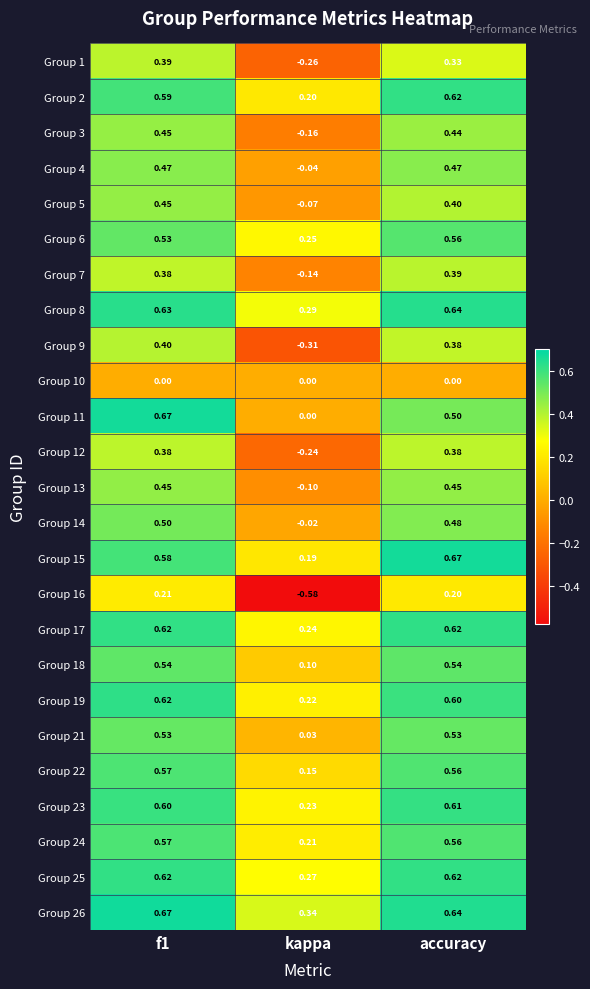

At which label is Group 25 closest to 0?

kappa